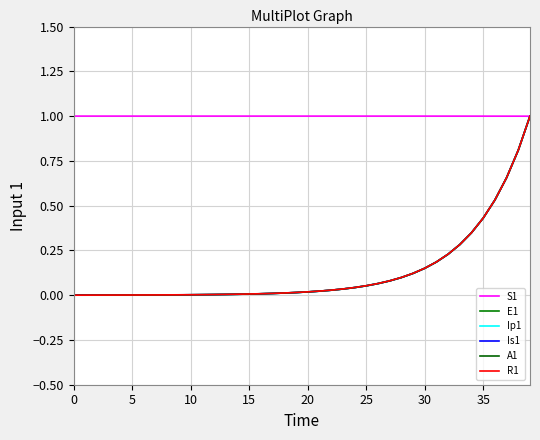

What is the value of the E1 point at the 29th from the left?

0.1